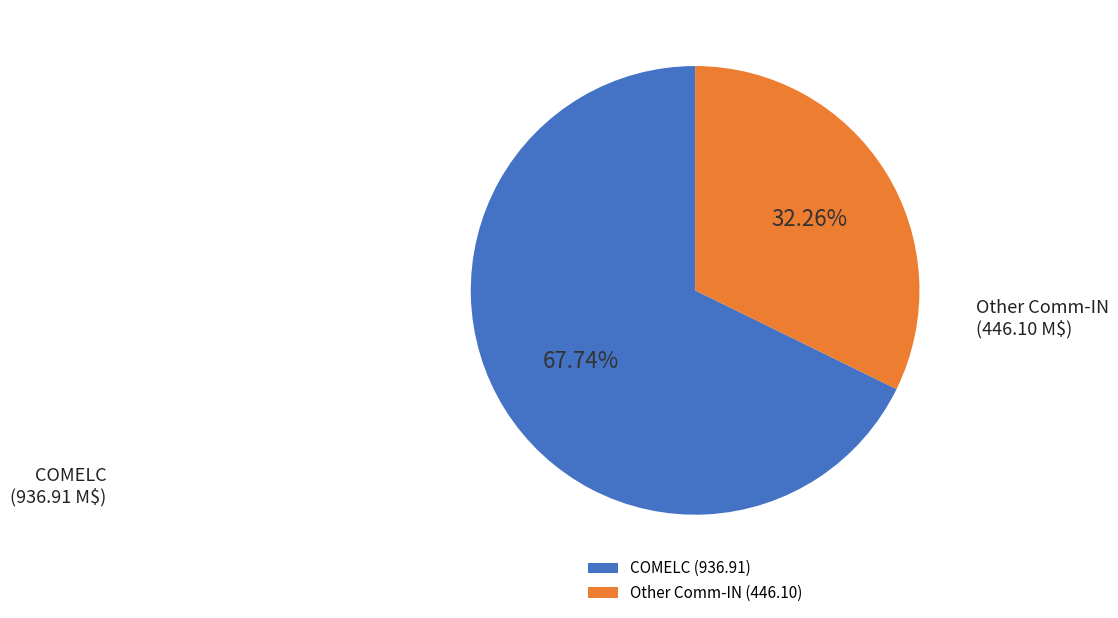

Rank the categories by value from lowest to highest.

Other Comm-IN (446.10), COMELC (936.91)